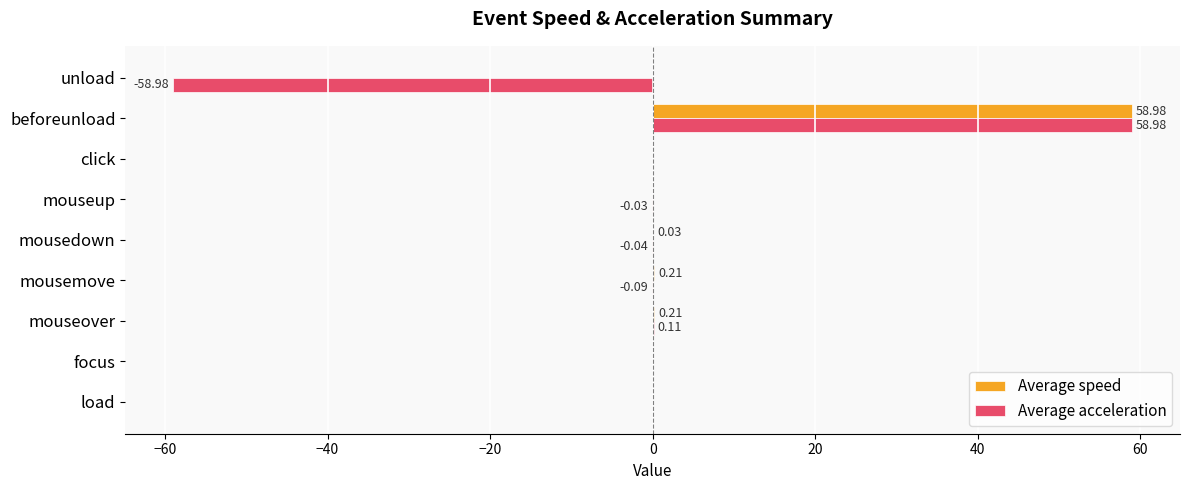

What is the maximum value shown in the chart?

59.0